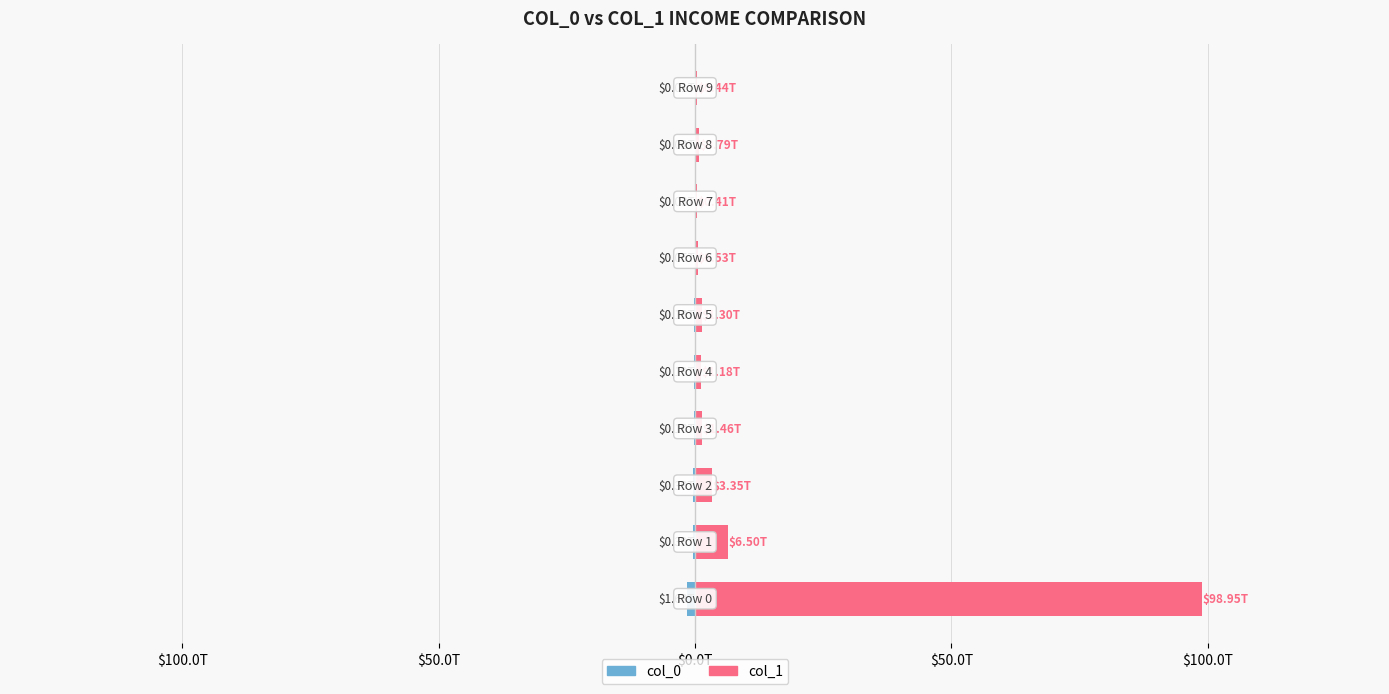

What is the average value of the col_0 series?

-0.3